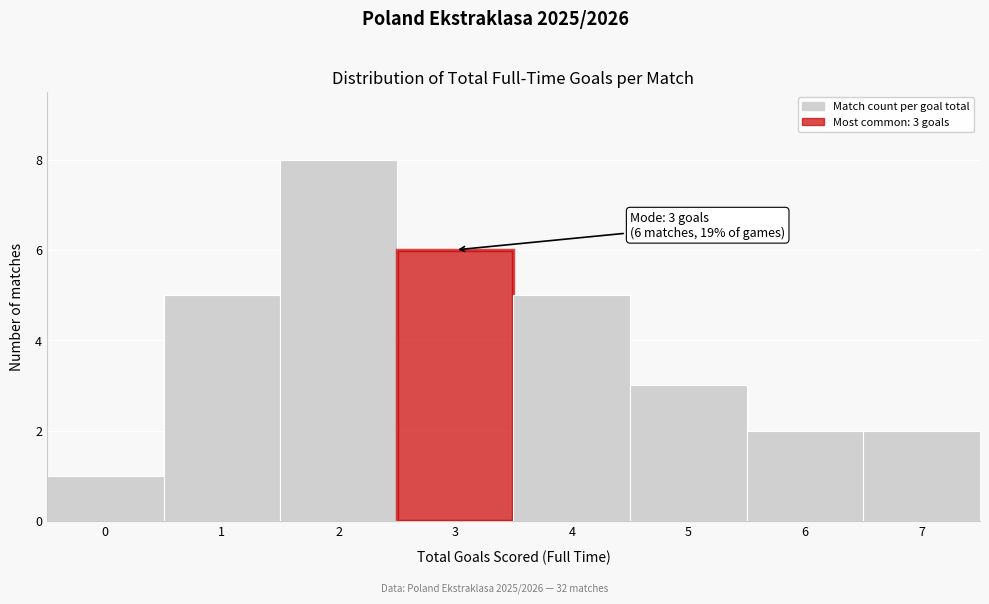

Which range on the x-axis has the tallest bar?

1.5 to 2.5